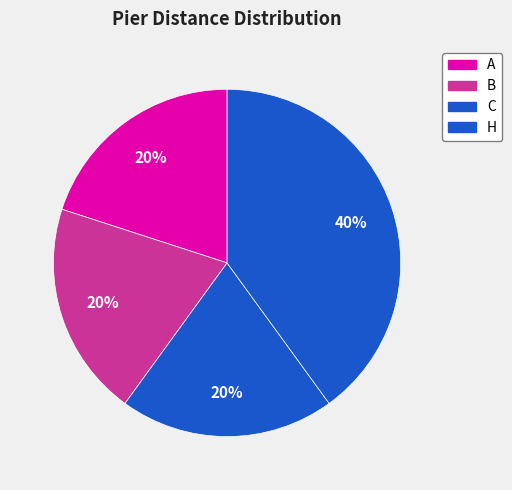

How many slices are in this pie chart?

4